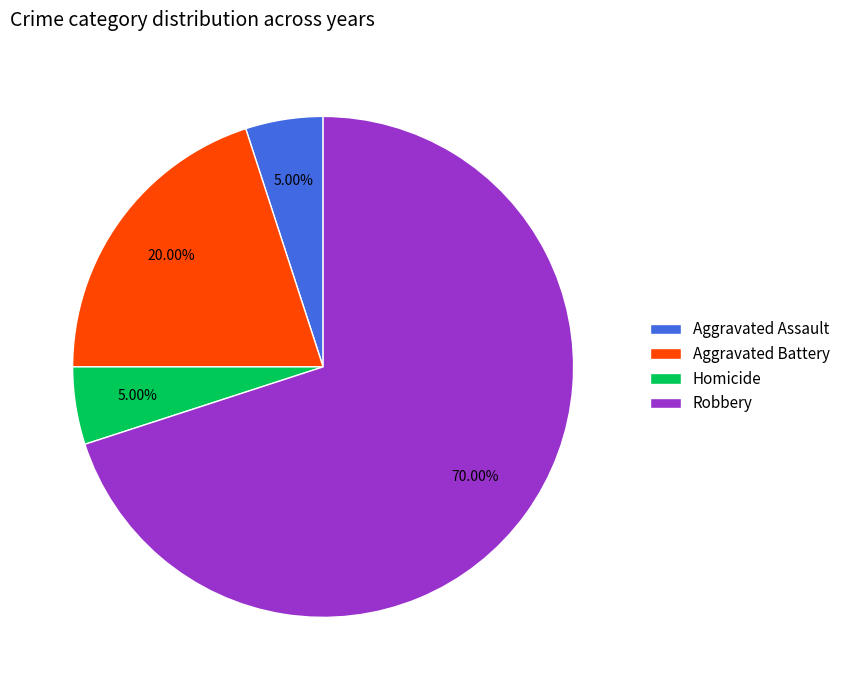

Is there a majority slice in this chart?

Yes